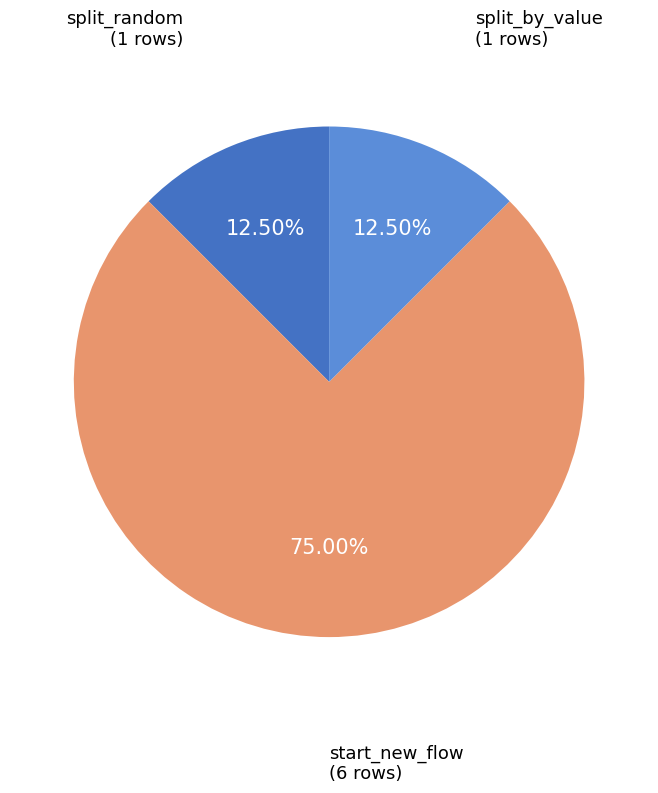

Is there any slice that represents more than half of the pie?

Yes